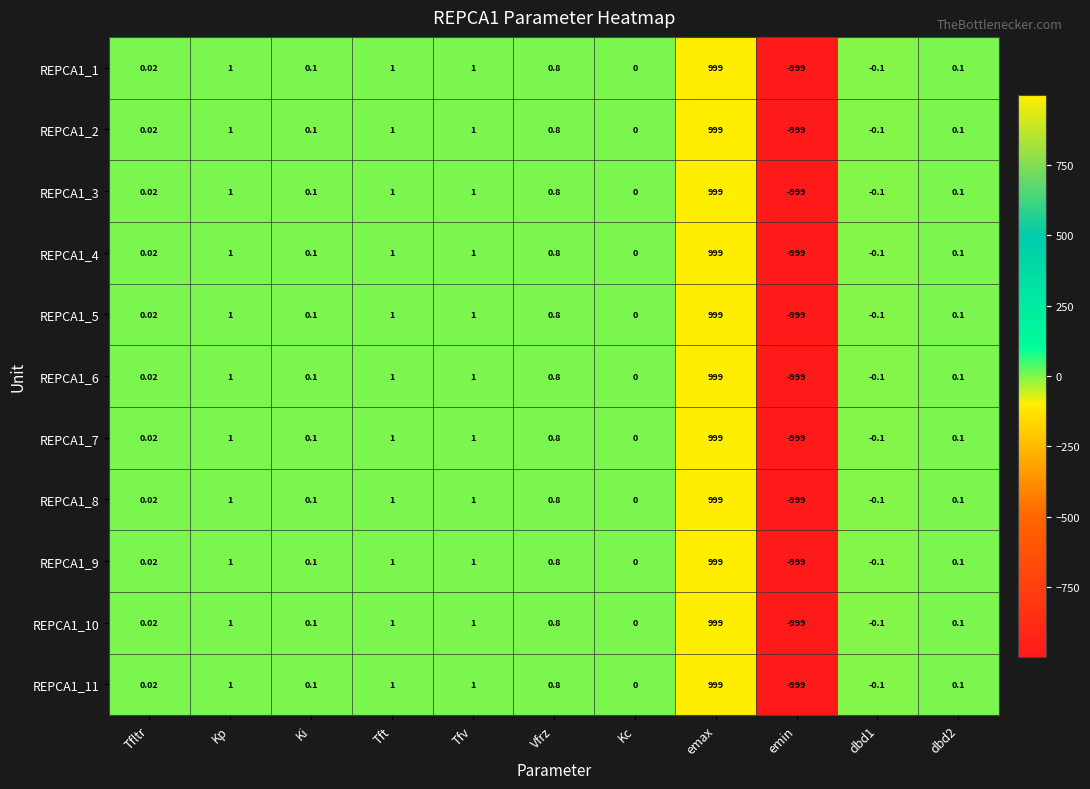

At which label does REPCA1_1 first exceed 0?

Tfltr